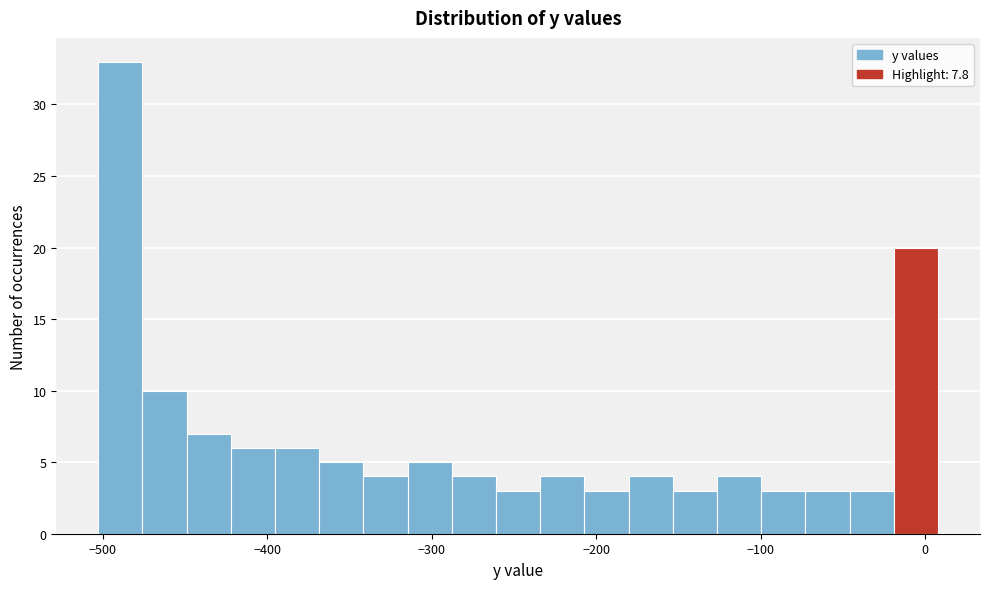

Around what value on the x-axis is the tallest bar? Give the approximate position of its centre, as read against the axis.

-490